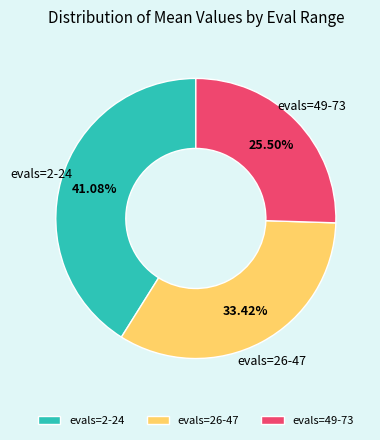

Which has a higher value, evals=49-73 or evals=2-24?

evals=2-24